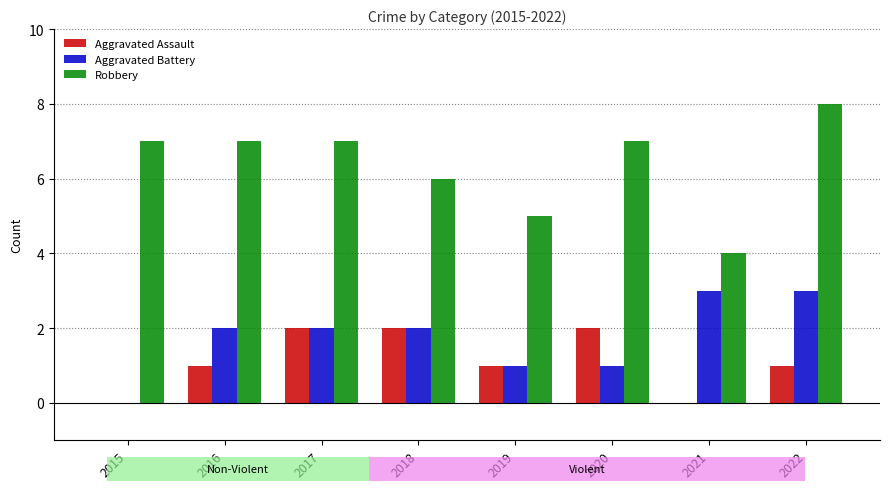

True or false: Aggravated Assault has a value of 0 at 2016.

False